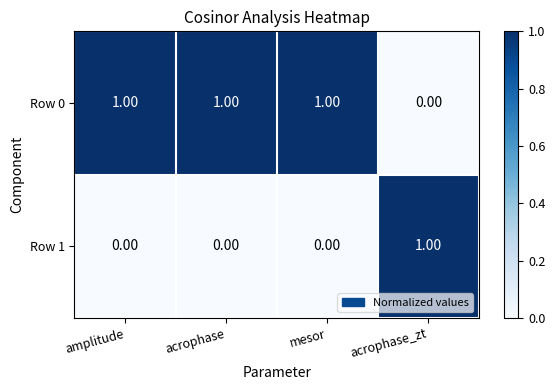

Is the value of Row 1 at amplitude greater than the value of Row 0 at mesor?

No